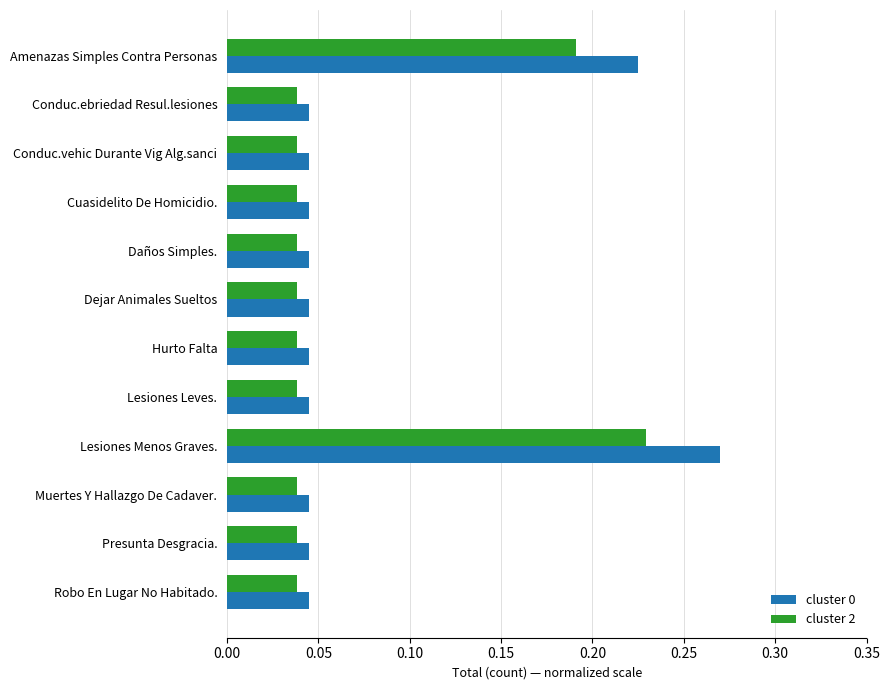

What is the average value of the cluster 2 series?

0.1